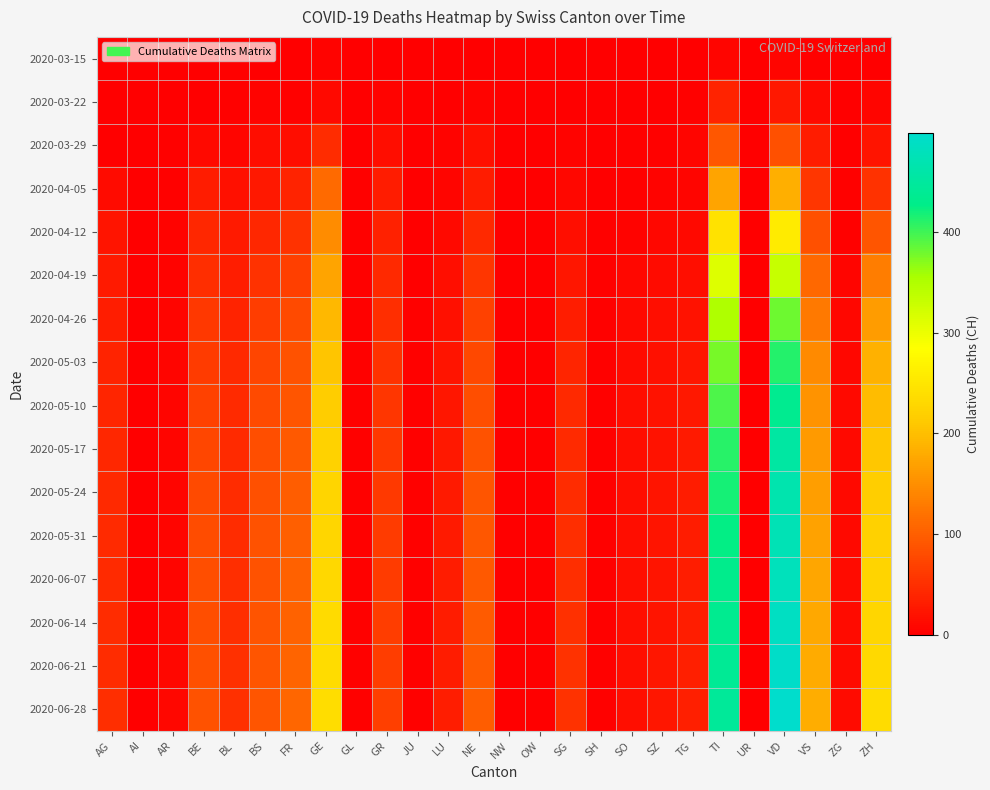

At which category is the sum across all series the highest?

VD